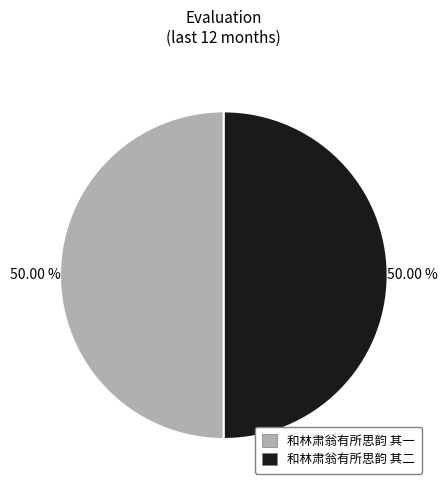

To the nearest percent, what percentage of the pie is 和林肃翁有所思韵 其一?

50%